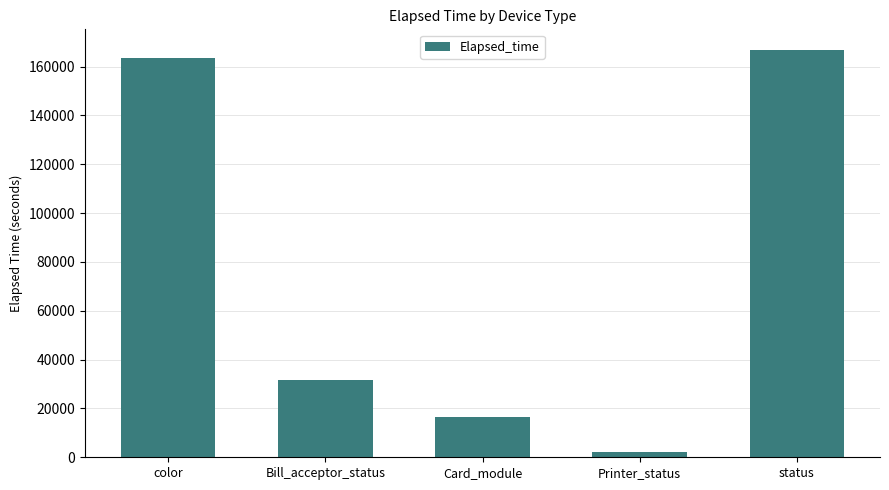

Are the bars horizontal?

No